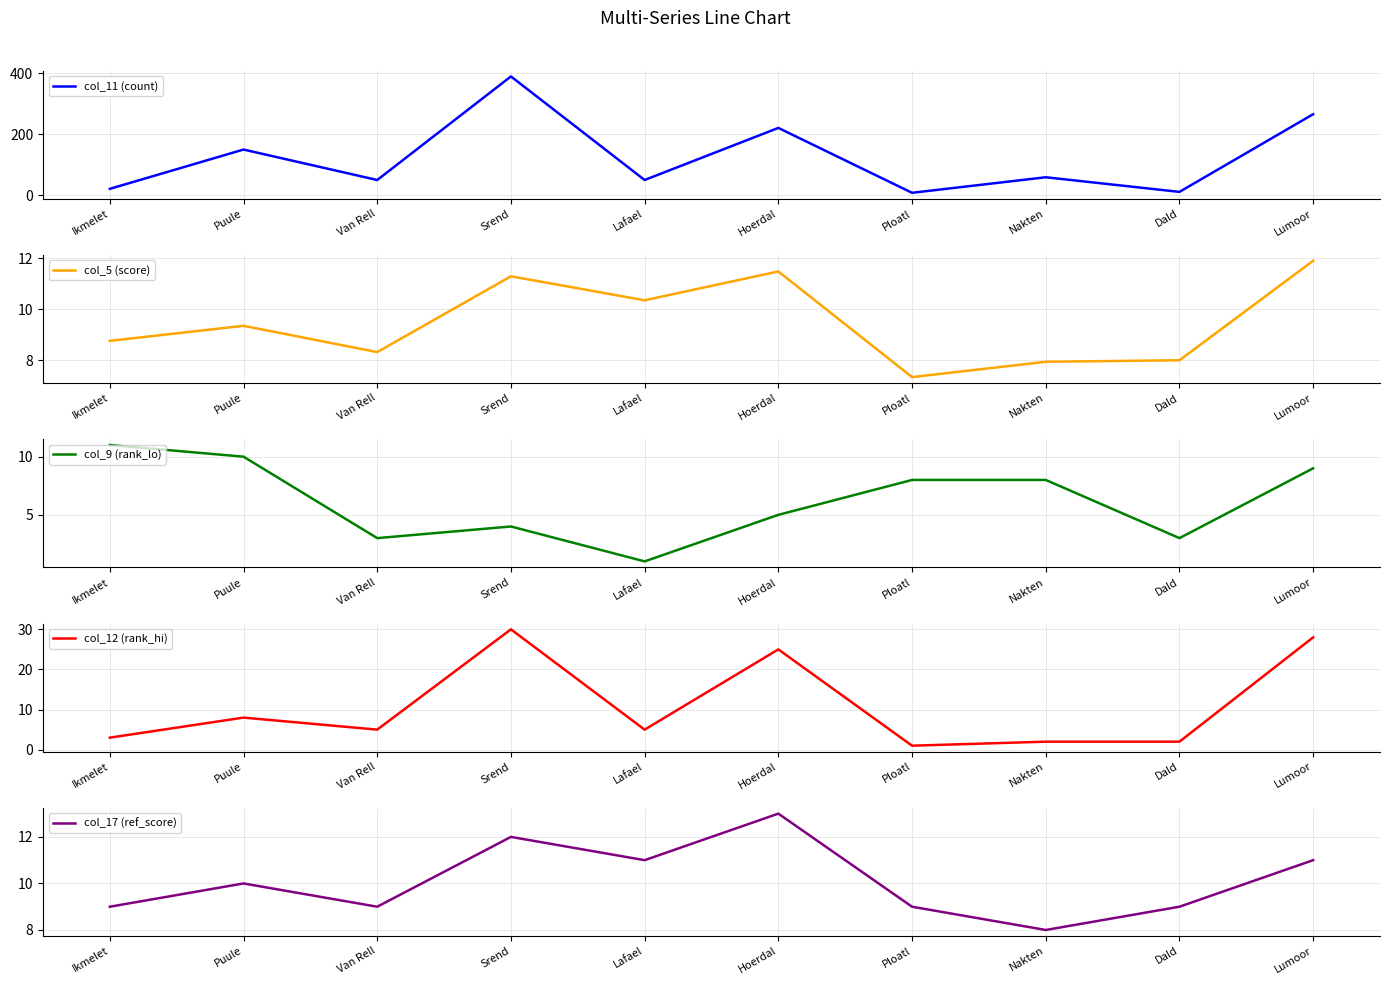

Reading left to right, what are all the values shown in this chart?

col_11 (count): 21.0	150.0	50.0	390.0	50.0	221.0	8.0	59.0	11.0	266.0
col_5 (score): 8.8	9.3	8.3	11.3	10.3	11.5	7.3	7.9	8.0	11.9
col_9 (rank_lo): 11.0	10.0	3.0	4.0	1.0	5.0	8.0	8.0	3.0	9.0
col_12 (rank_hi): 3.0	8.0	5.0	30.0	5.0	25.0	1.0	2.0	2.0	28.0
col_17 (ref_score): 9.0	10.0	9.0	12.0	11.0	13.0	9.0	8.0	9.0	11.0